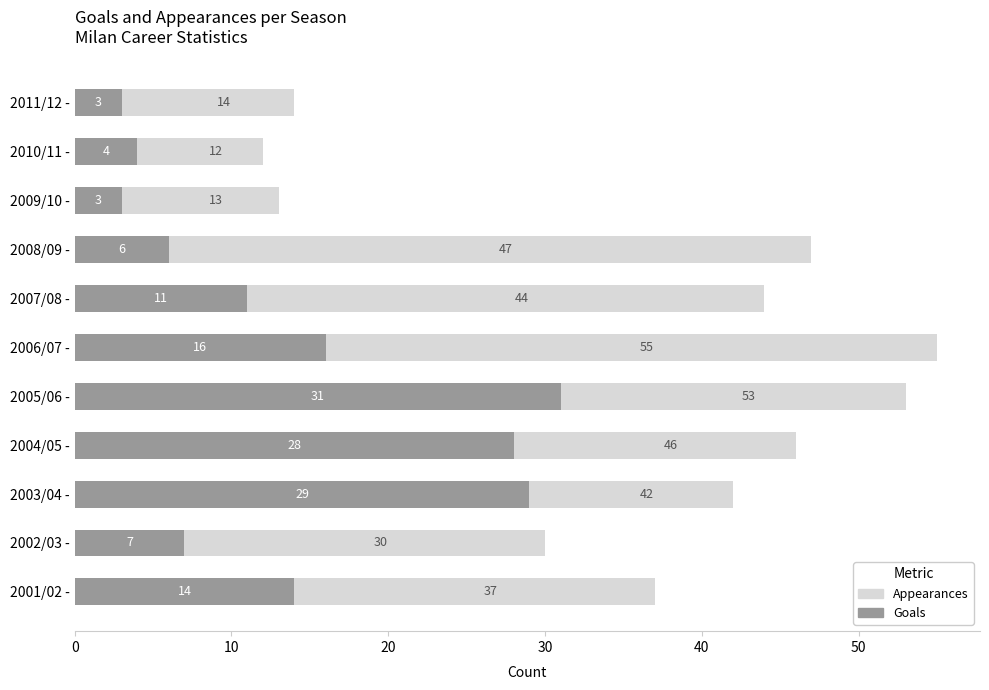

What are all the series names shown in the legend?

Appearances, Goals